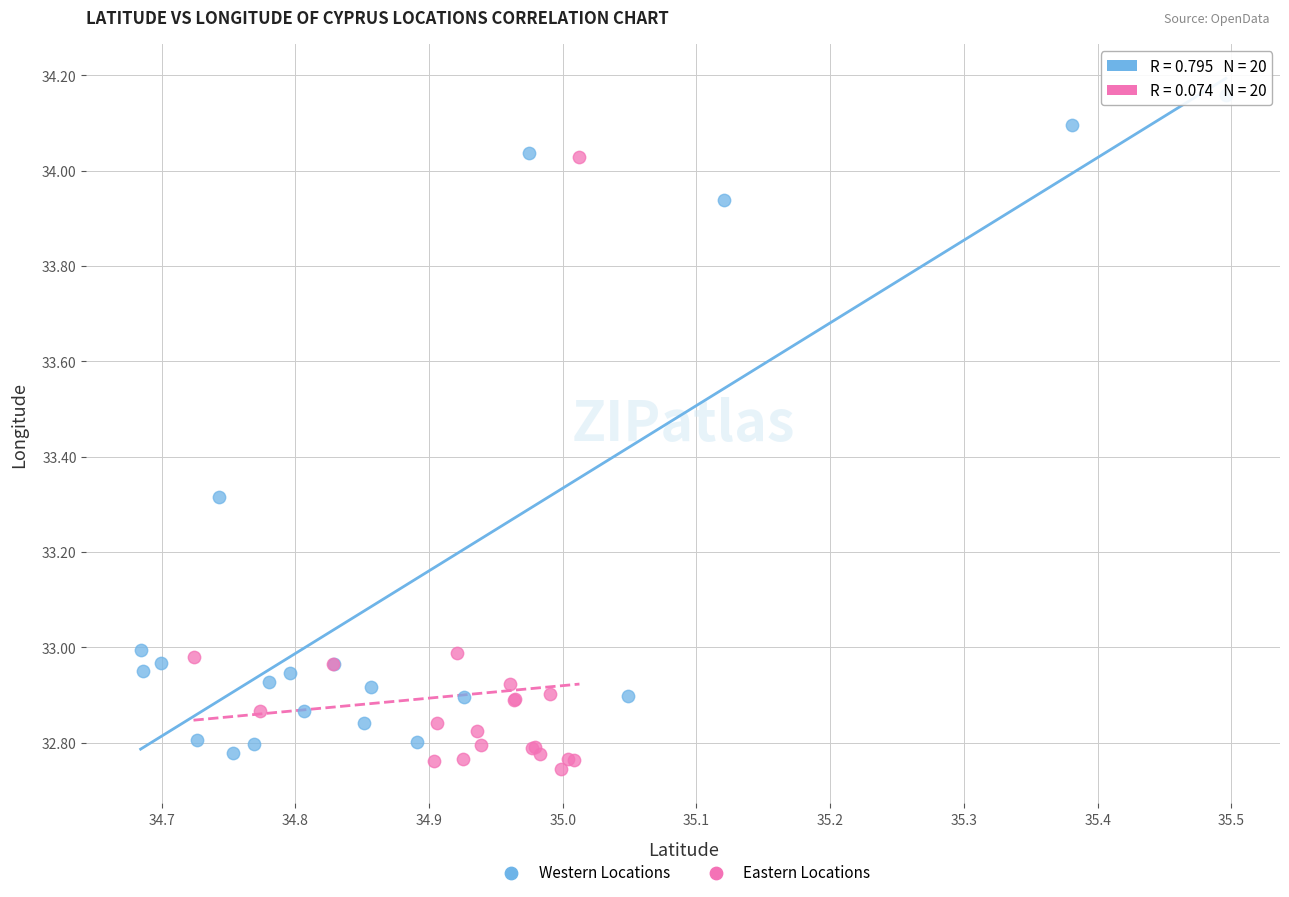

Which series reaches the maximum Y coordinate?

Western Locations